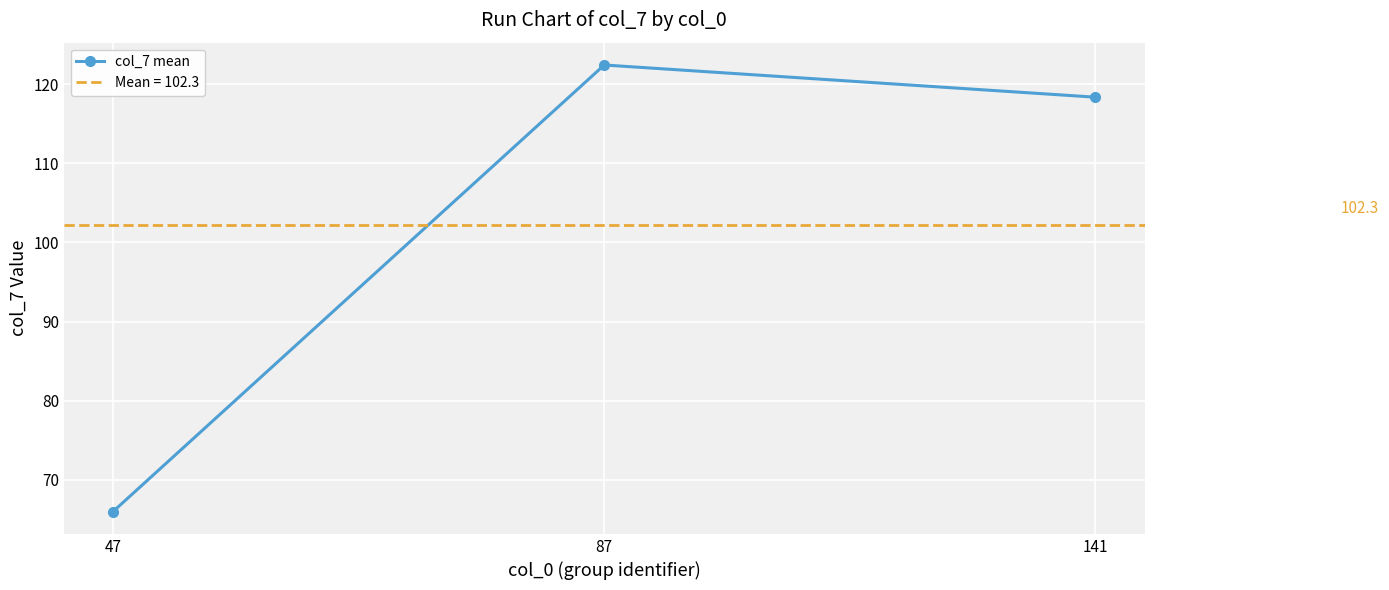

How many data points are less than 118?

1